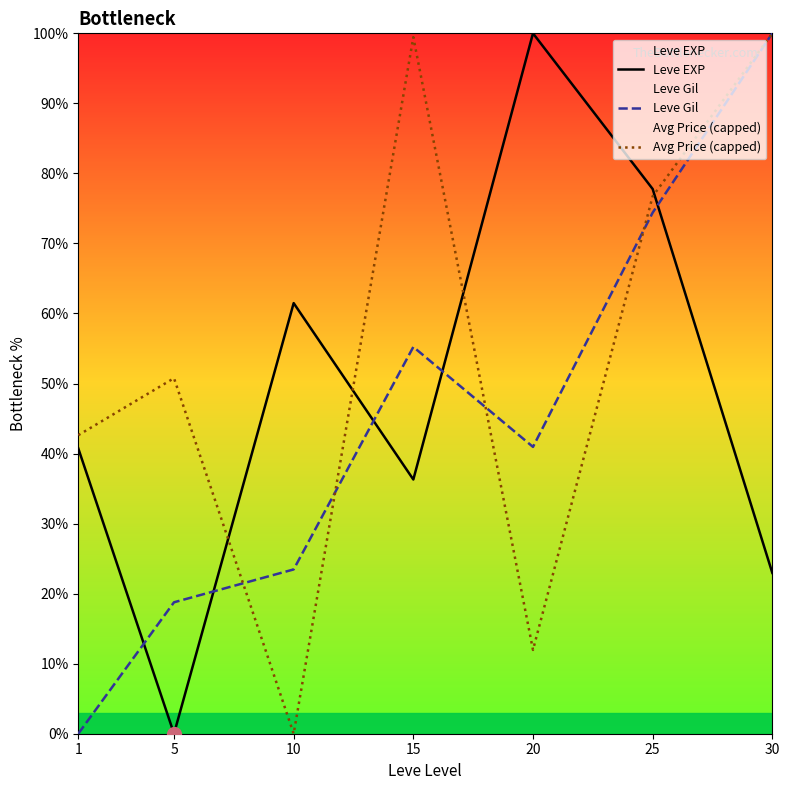

Reading right to left, list all the values displayed in this chart.

Leve EXP: 23.0	77.8	100.0	36.3	61.5	0.0	40.7
Leve Gil: 100.0	74.4	41.0	55.2	23.5	18.8	0.0
Avg Price (capped): 100.0	76.7	12.0	99.5	0.0	50.8	42.6